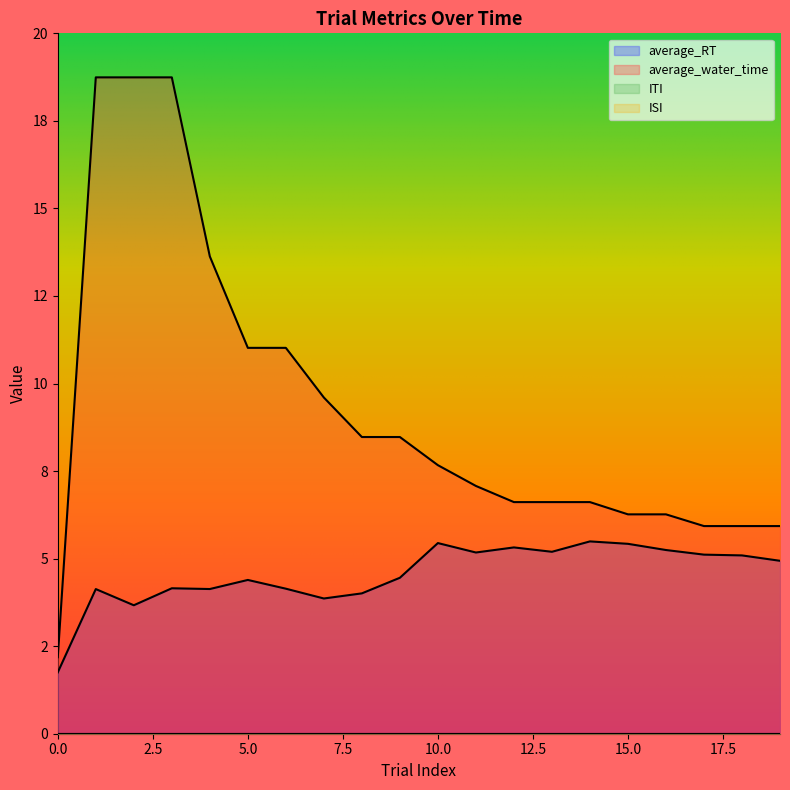

The average_RT series shows 4.1 at 6. True or false?

True